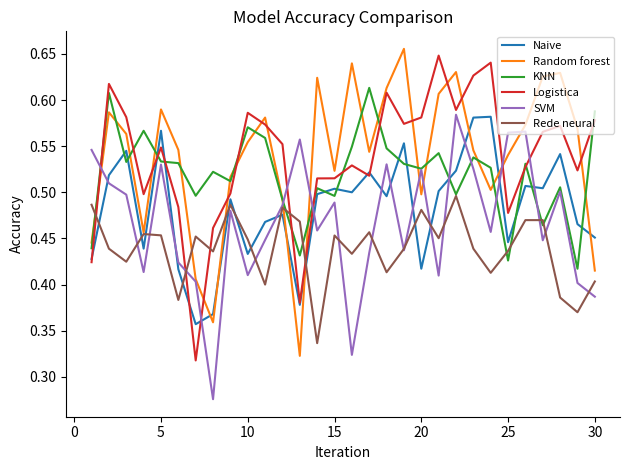

True or false: Naive and Random forest intersect in this chart.

True